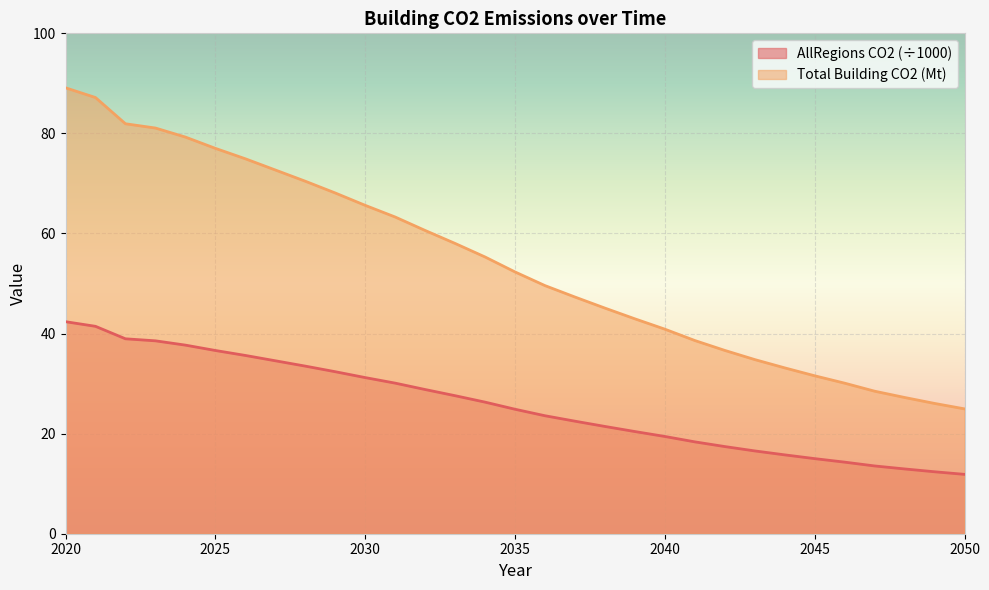

How many data points does each series have?

31